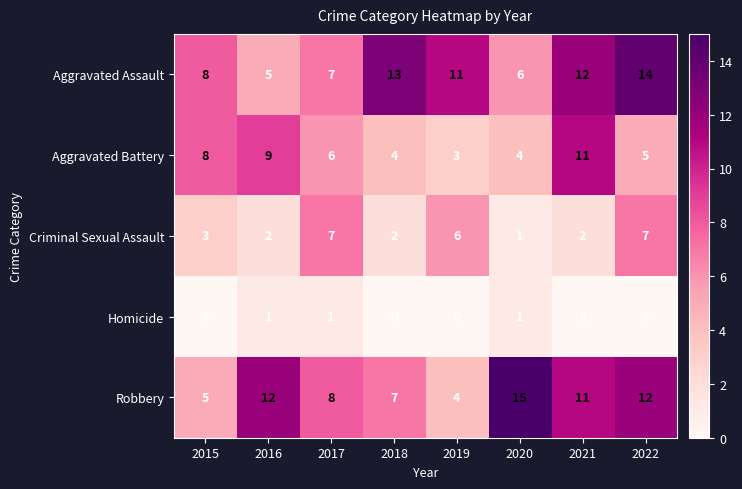

Read the Criminal Sexual Assault value at 2019.

6